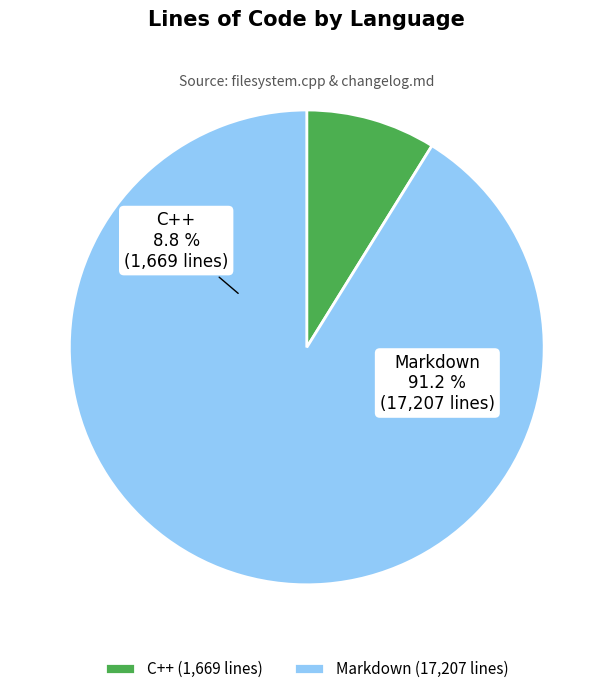

The Markdown slice represents 99% of the pie. True or false?

False